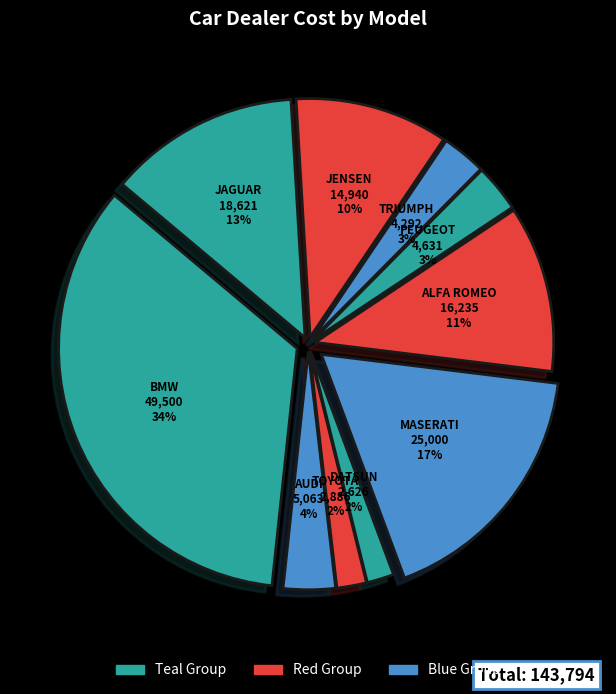

The TOYOTA slice represents 2% of the pie. True or false?

True